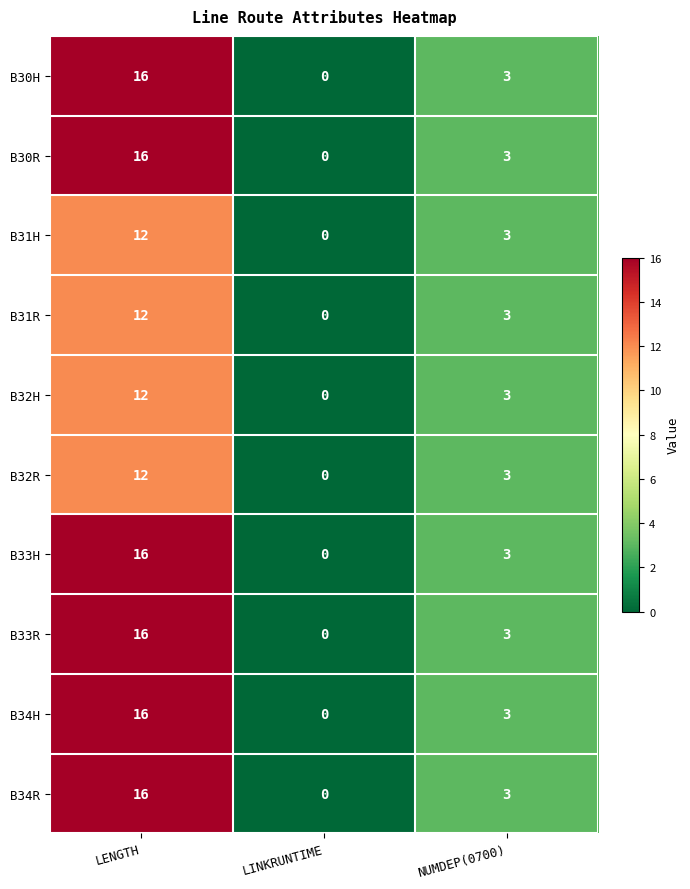

What is the difference between the B33R values at LINKRUNTIME and NUMDEP(0700)?

3